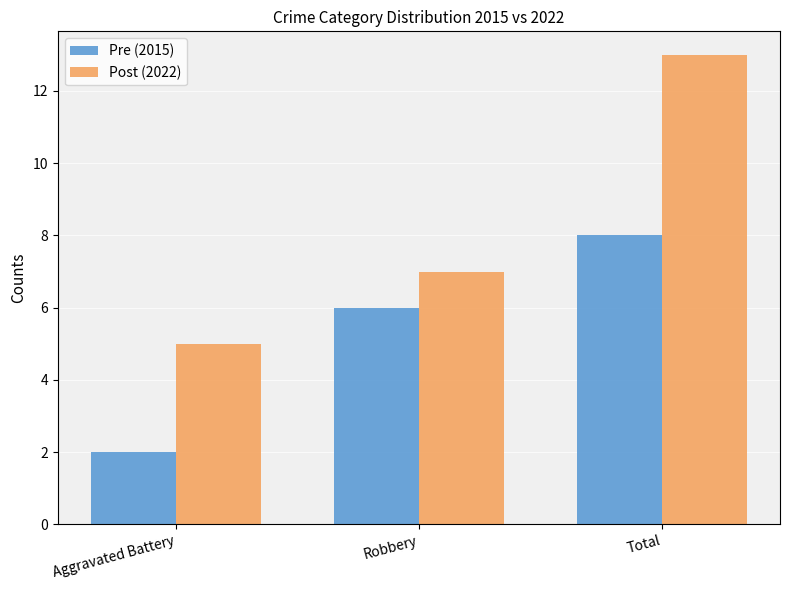

What is the average value of the Post (2022) series?

8